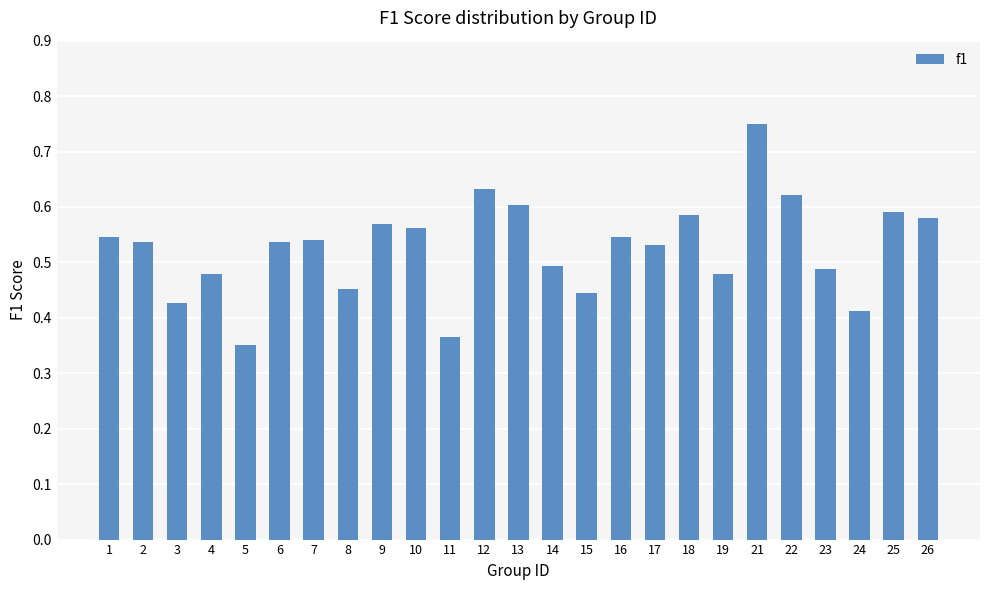

Where is the data nearest to the value 0?

5